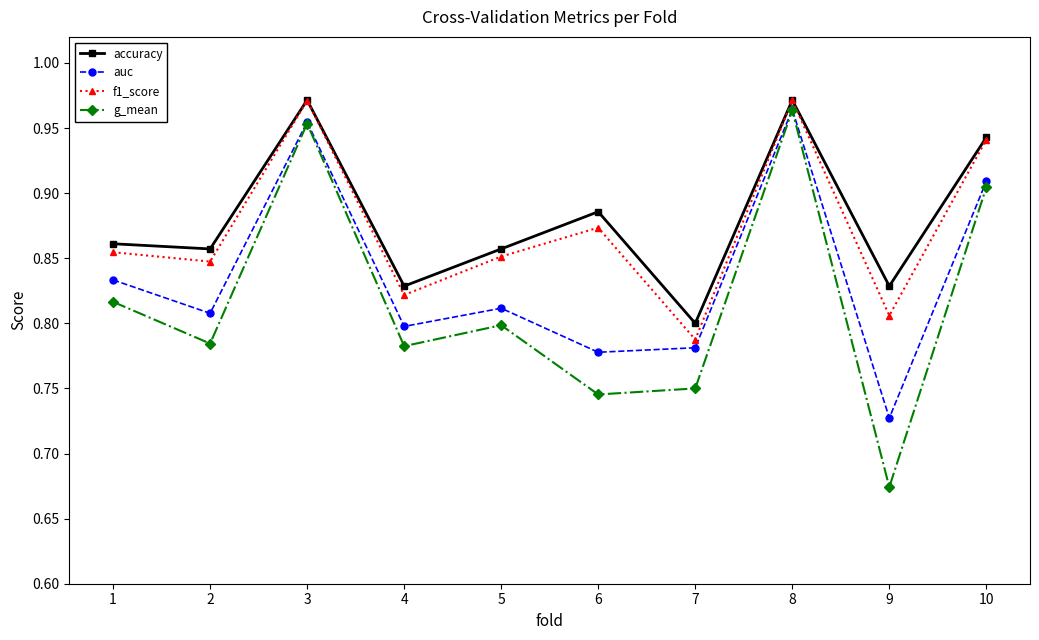

Which category has the highest value in the auc series?

8